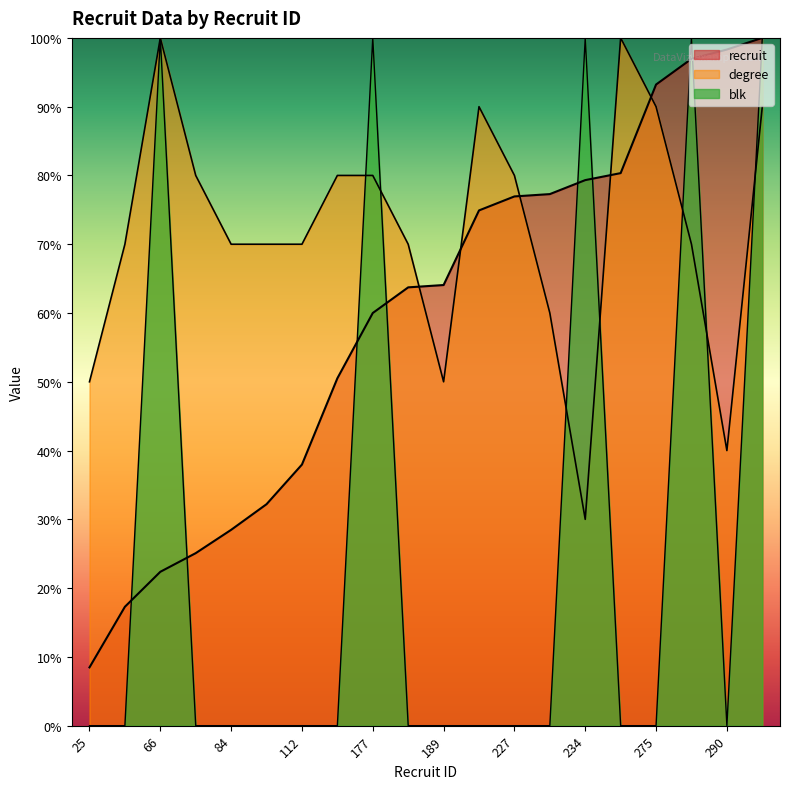

After their last crossing, which series has the higher values: recruit or degree?

recruit